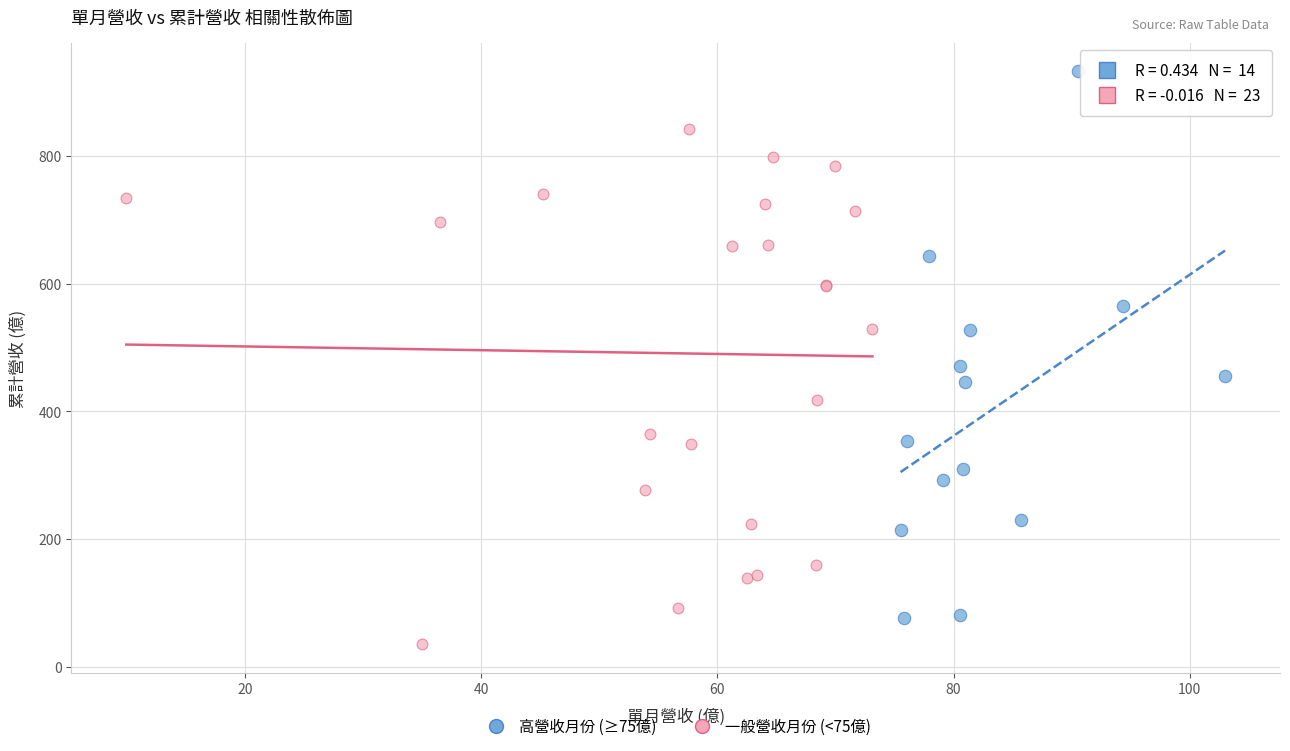

Which series reaches the minimum Y coordinate?

一般營收月份 (<75億)